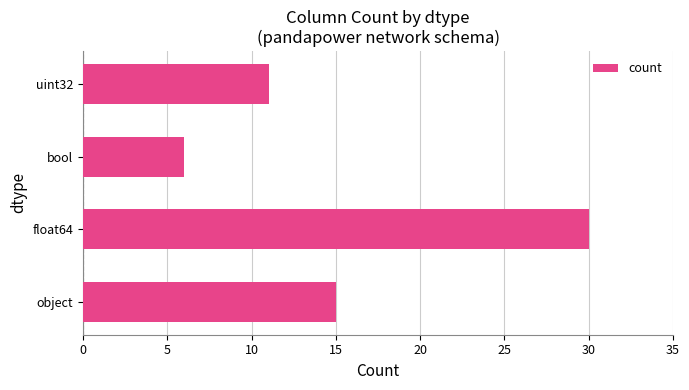

Count the number of data series in this chart.

1